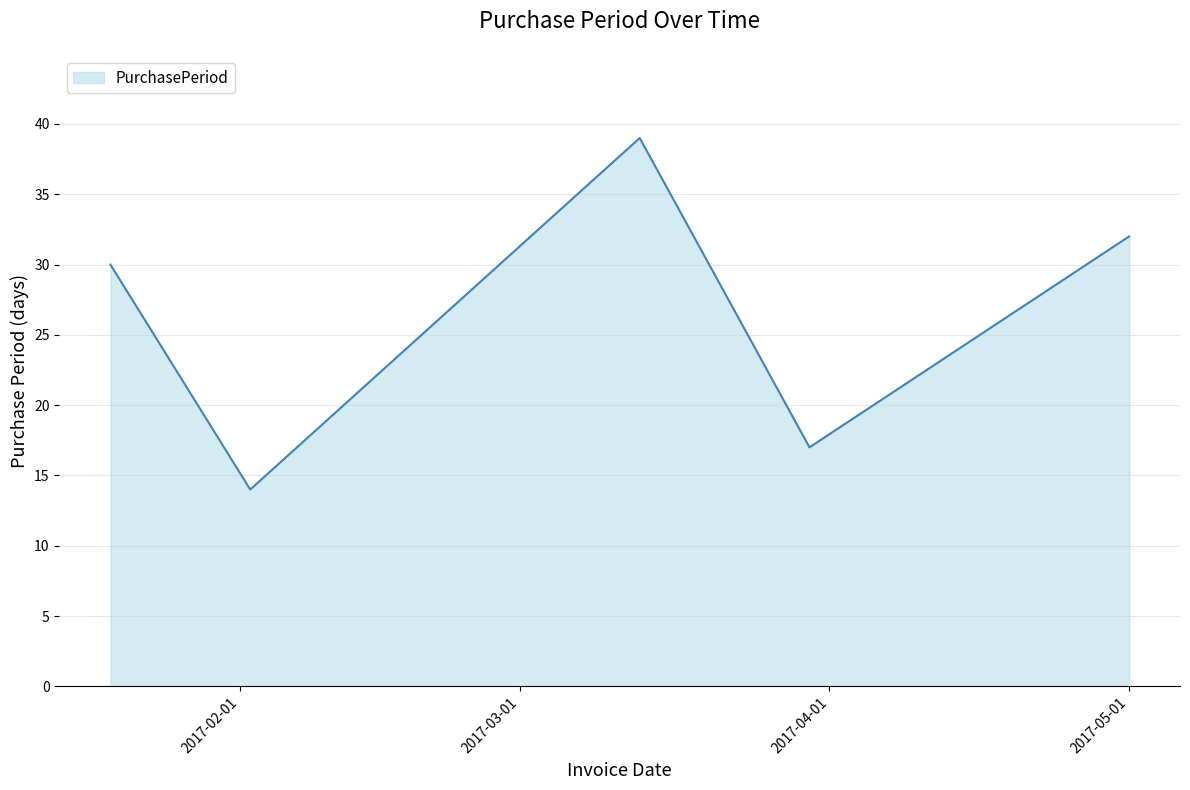

How many interior local valleys (lower than both neighbors) does the data have?

2